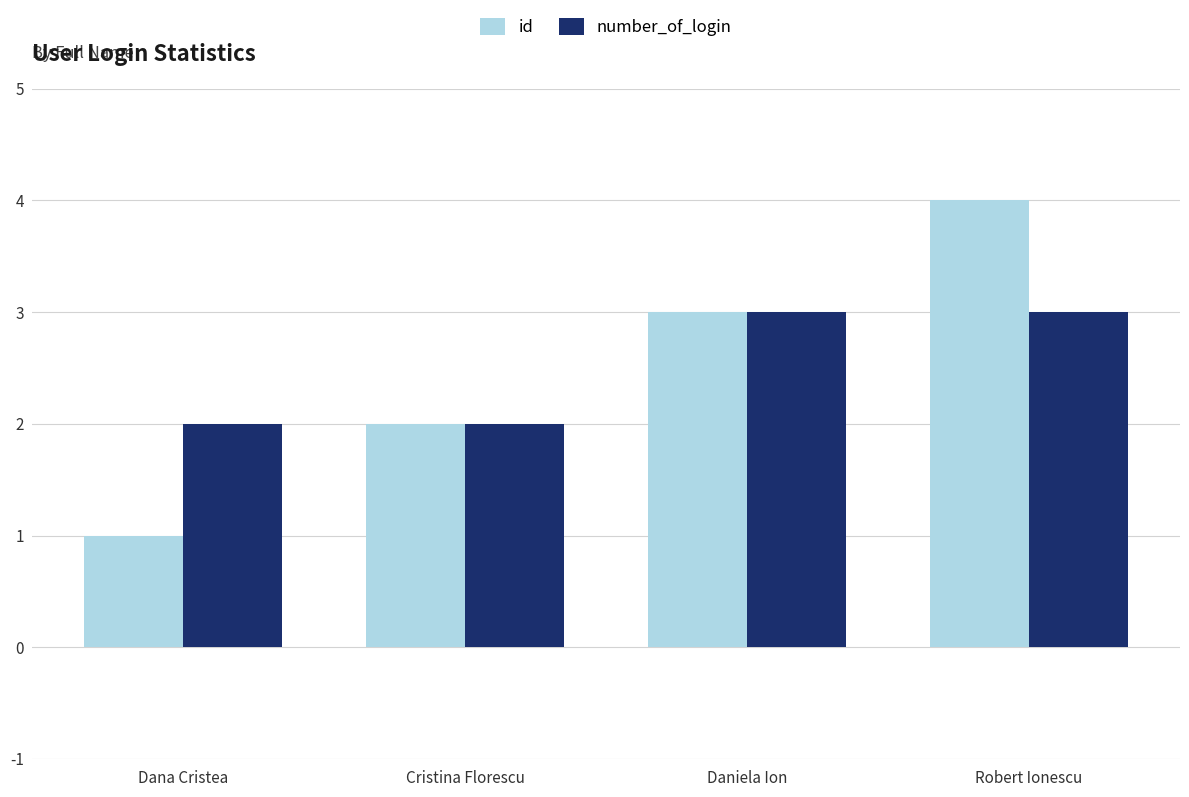

What position from the left is Robert Ionescu?

4